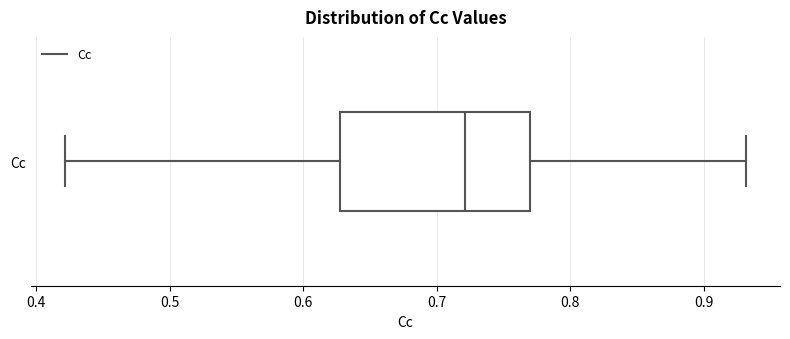

Where is the right edge of the box for Cc on the x-axis? The values are not printed on the chart, so give them approximately, as read against the axis.

0.77